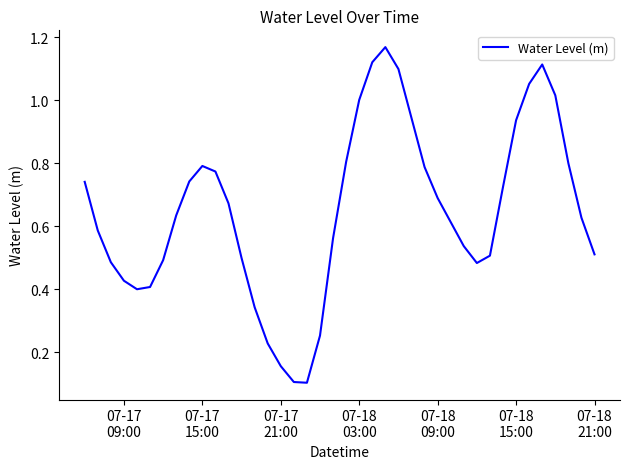

Is this an area chart (filled region under the line)?

No